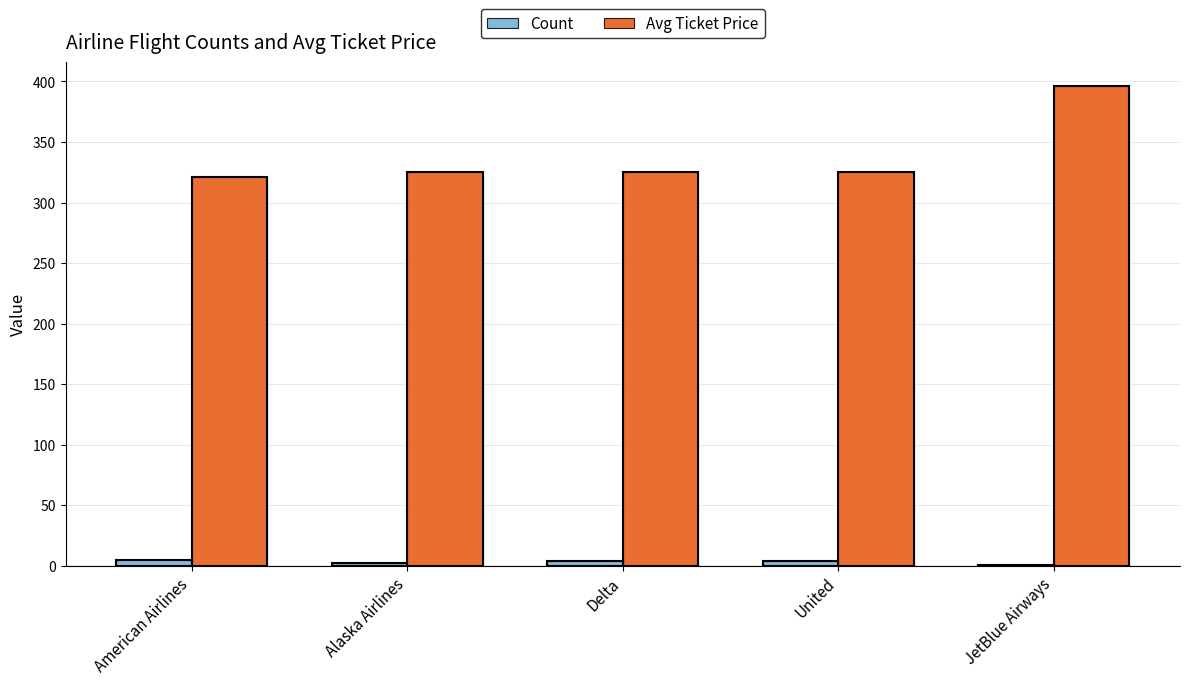

Count the number of data series in this chart.

2